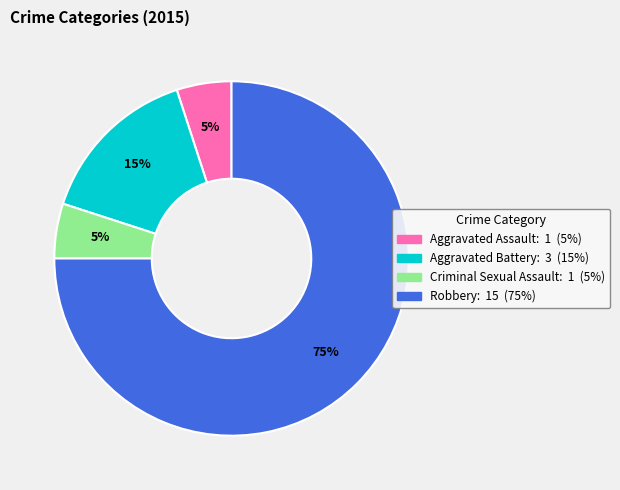

To the nearest percent, what is the average slice percentage?

25%